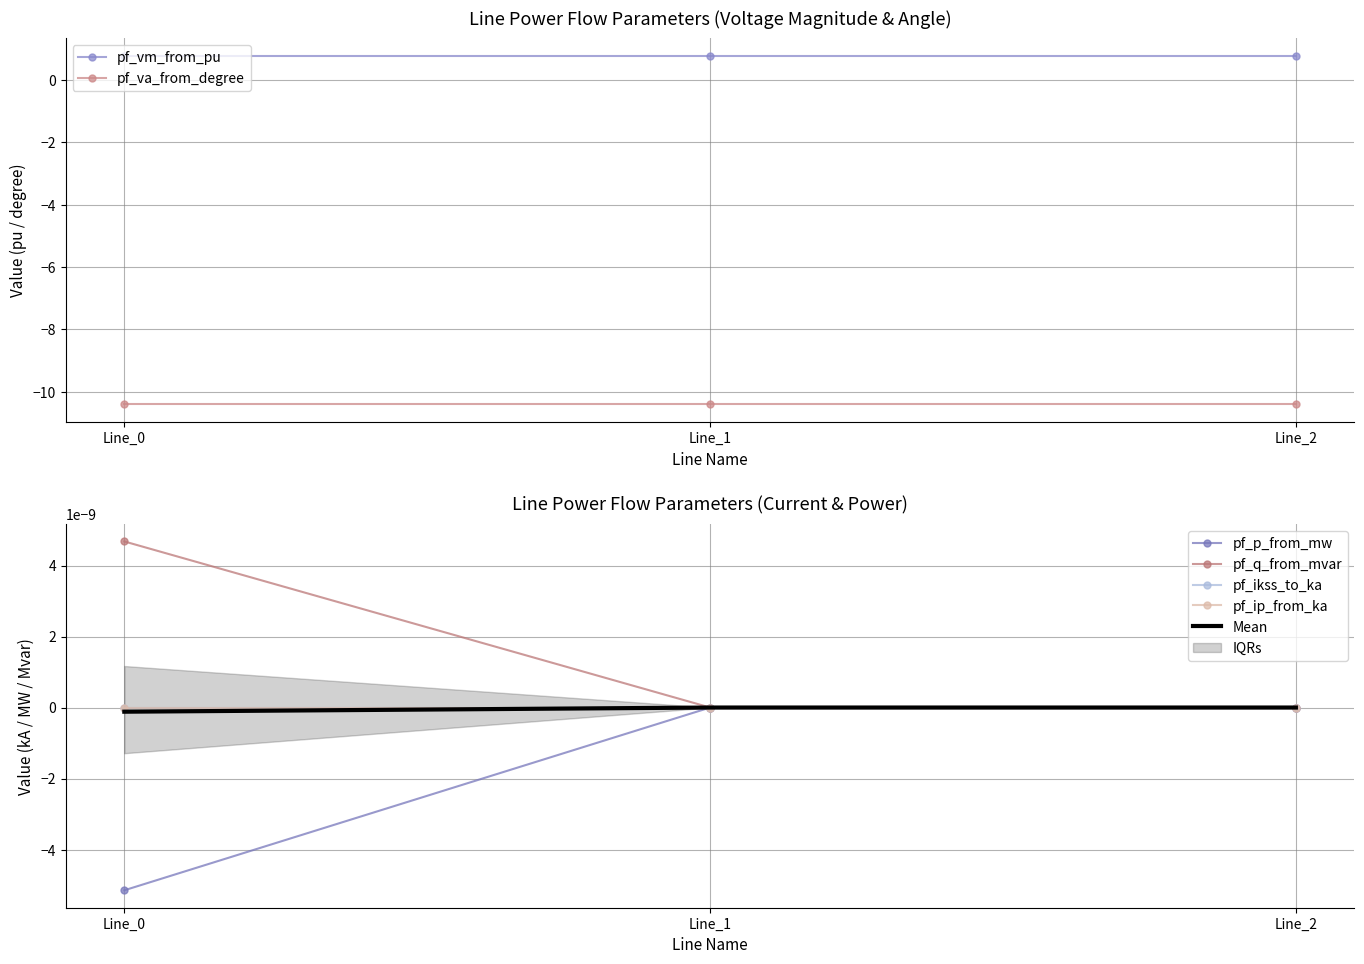

Reading right to left, what are all the values shown in this chart?

pf_p_from_mw: 0.0	0.0	-0.0
pf_q_from_mvar: 0.0	0.0	0.0
pf_vm_from_pu: 0.8	0.8	0.8
pf_va_from_degree: -10.4	-10.4	-10.4
pf_ikss_to_ka: 0.0	0.0	0.0
pf_ip_from_ka: 0.0	0.0	0.0